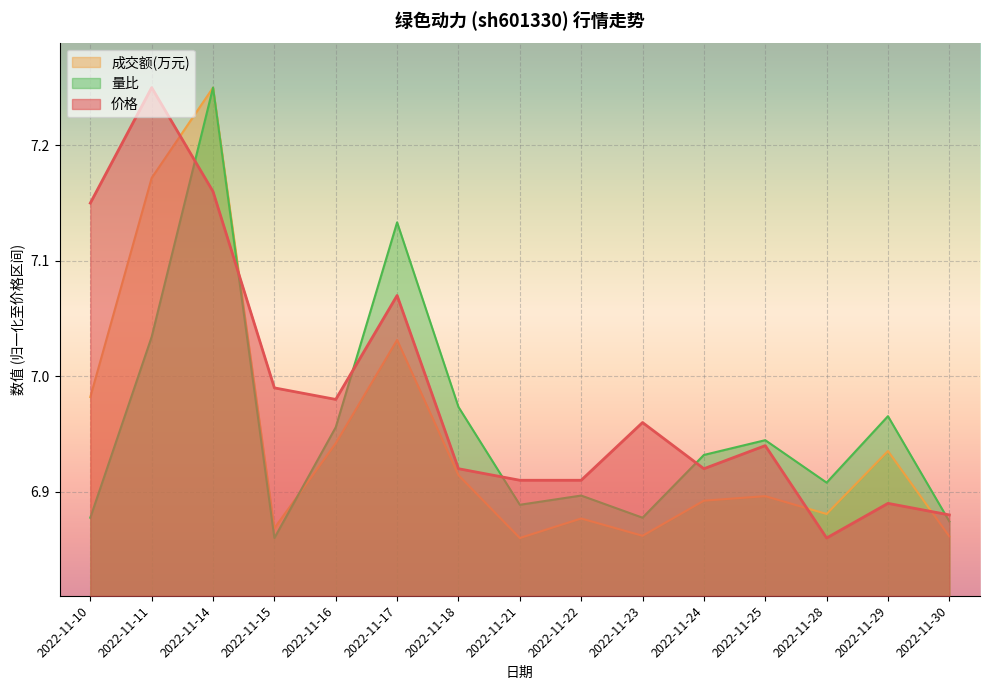

What are all the series names shown in the legend?

成交额(万元), 量比, 价格